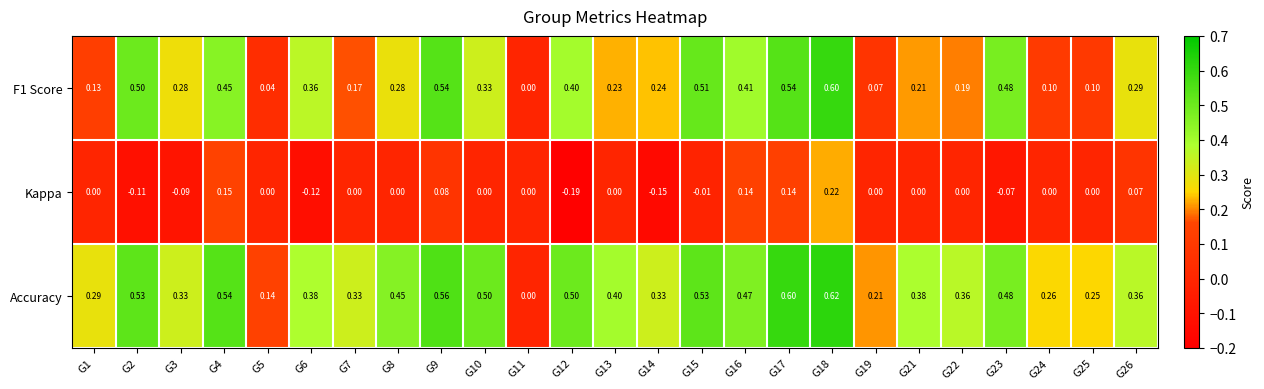

Which series changed the most between G1 and G5?

Accuracy